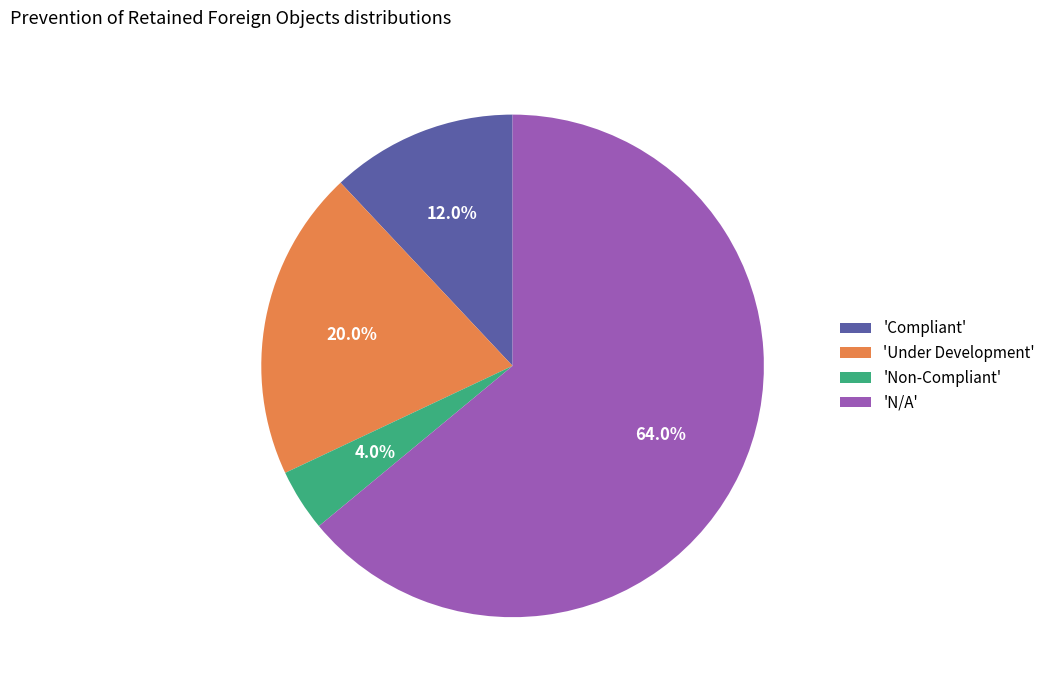

Which category has the smallest portion of the pie?

'Non-Compliant'